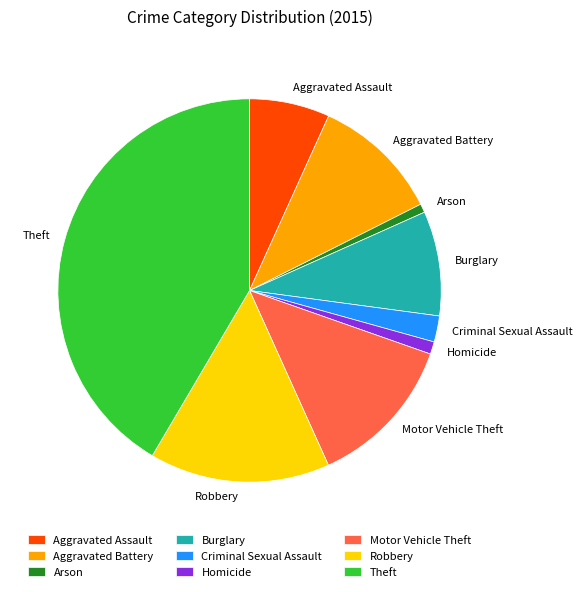

Count the number of slices in the pie.

9